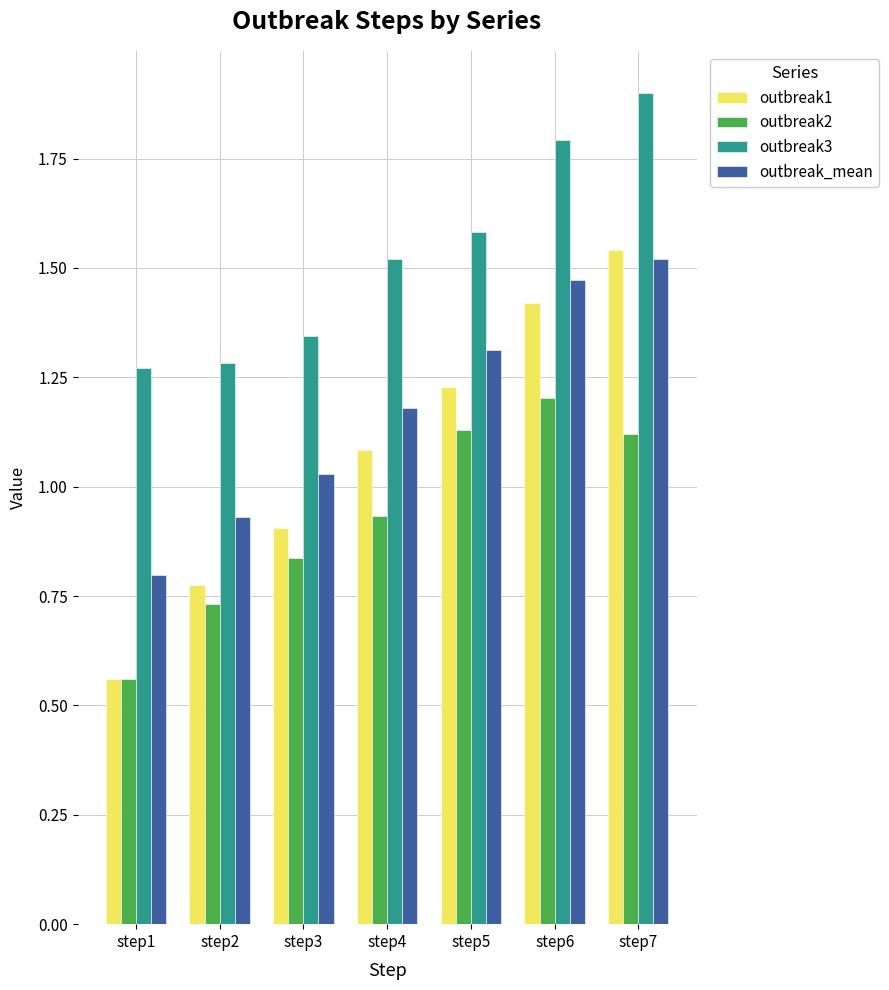

The value of outbreak3 at step3 is 1.3. True or false?

True